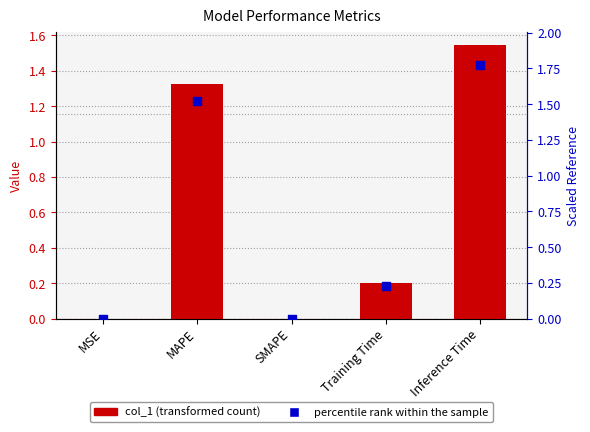

At which category is the sum across all series the highest?

Inference Time